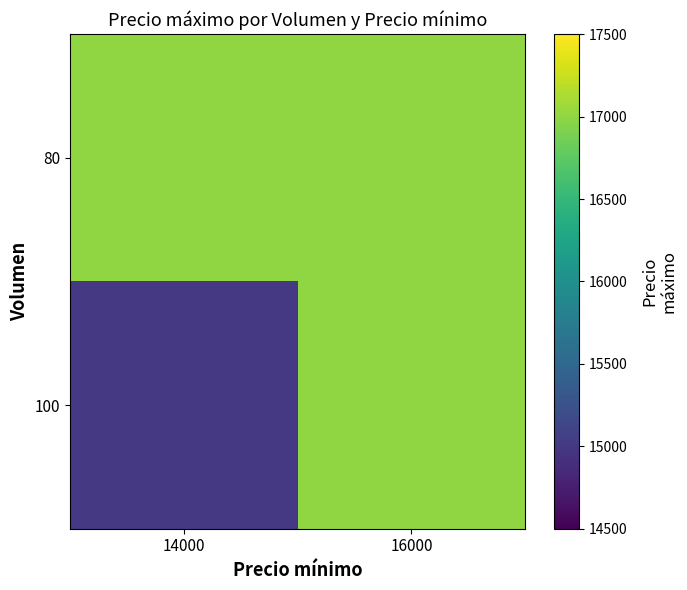

Between 16000 and 14000, which is larger?

16000